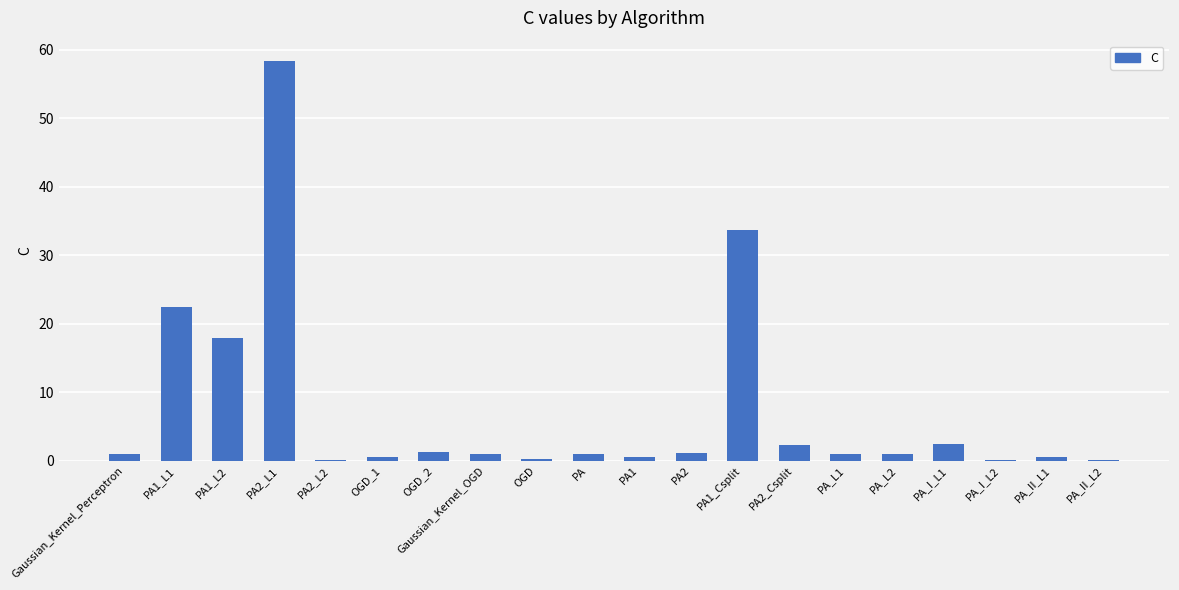

Read the value at PA1_L2.

17.9